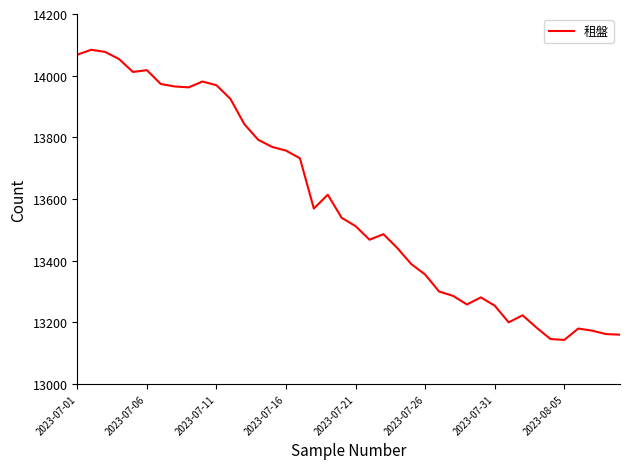

What is the minimum value shown in the chart?

13143